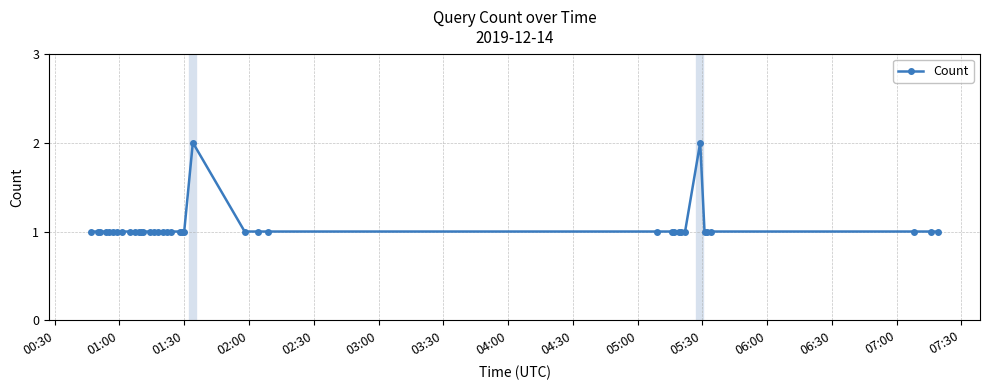

What is the value of the 19th point from the left?

1